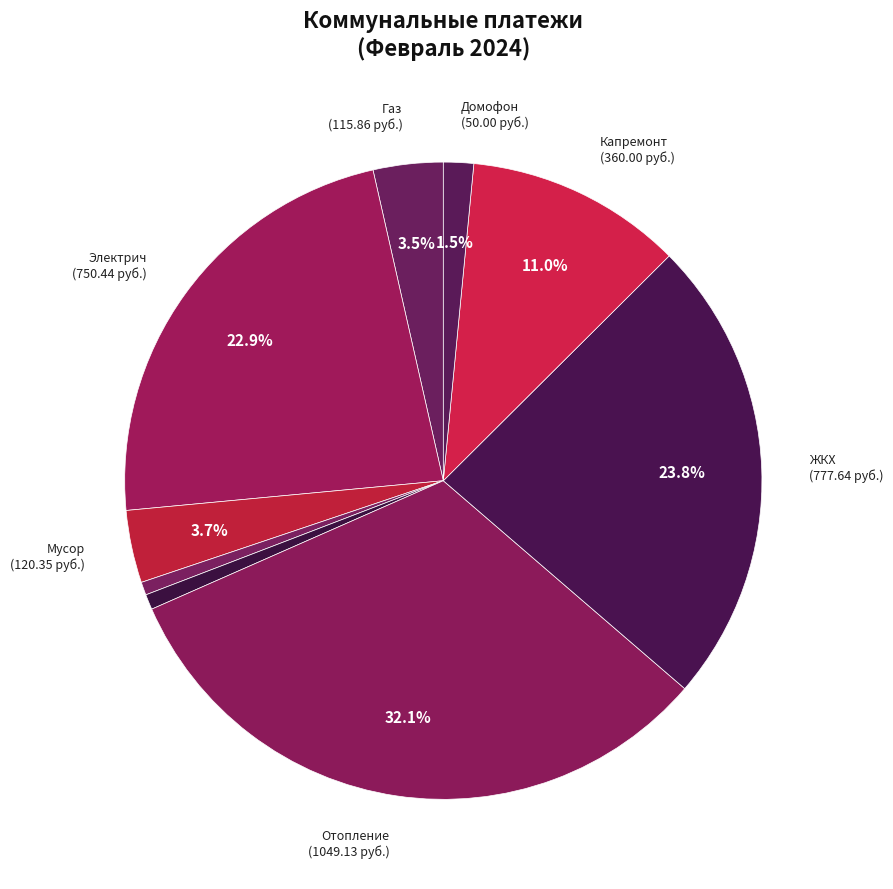

How many segments does this pie chart have?

9